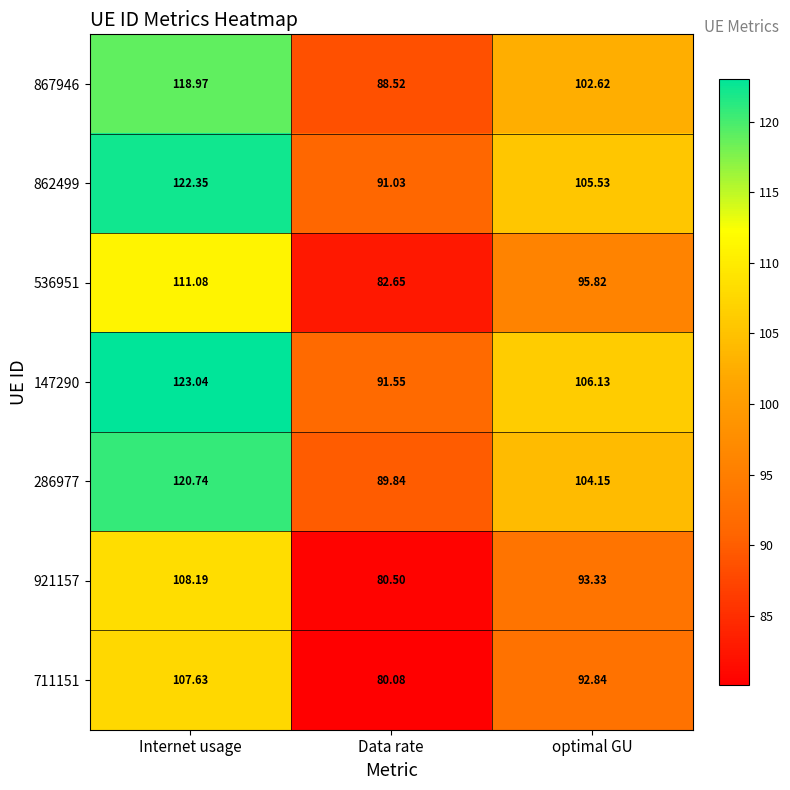

Which label corresponds to the smallest value in the chart?

Data rate